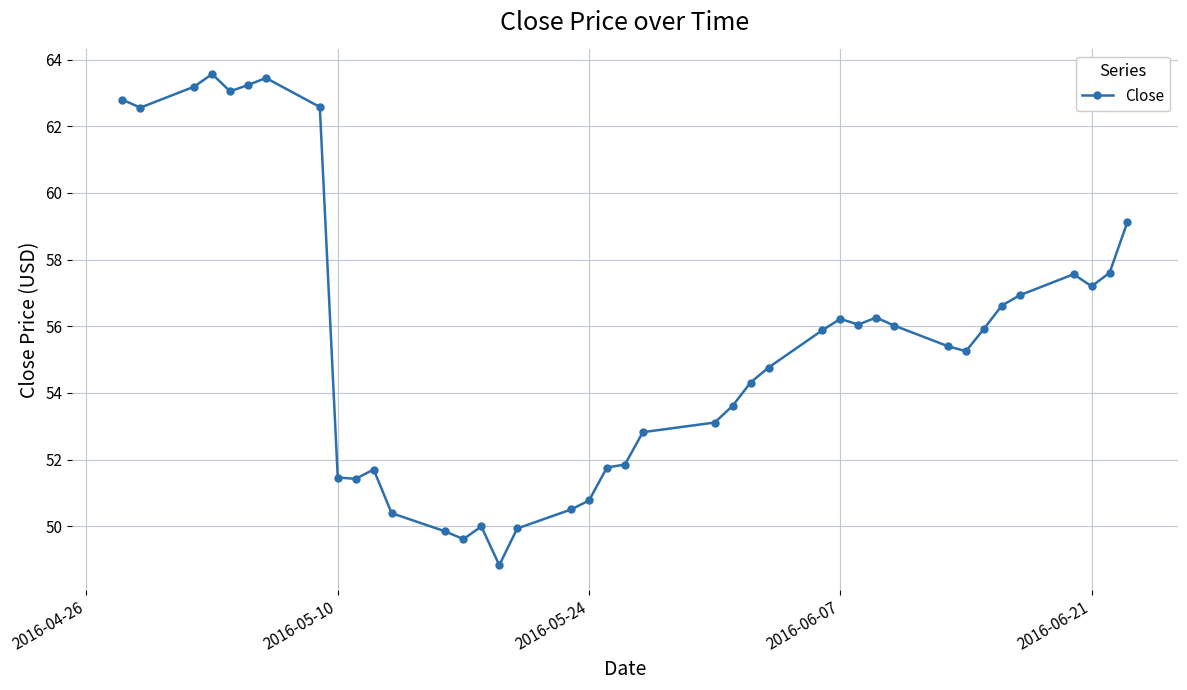

True or false: there are more than 2 points higher than both neighbors.

True